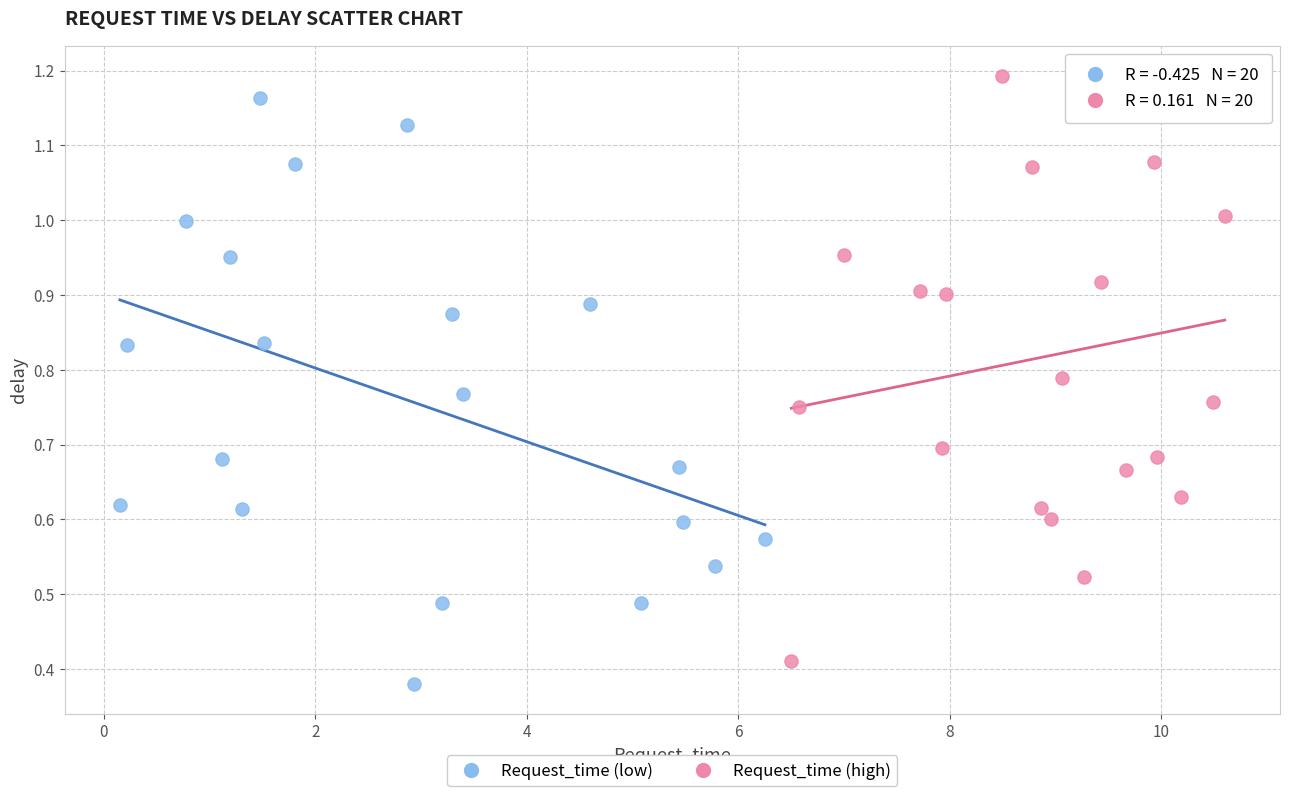

What are all the series names shown in the legend?

Request_time (low), Request_time (high)